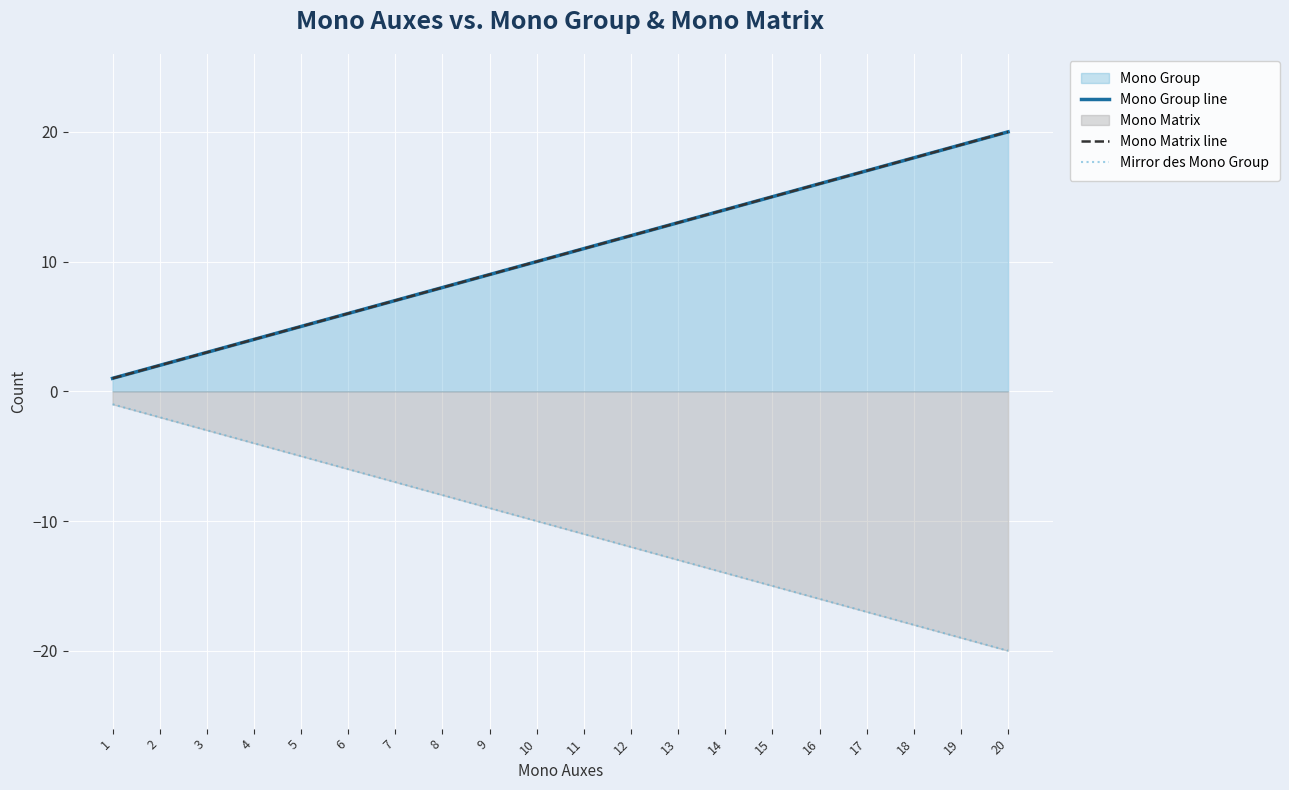

At 19, list the series in order from largest to smallest.

Mono Group line, Mono Matrix line, Mirror des Mono Group